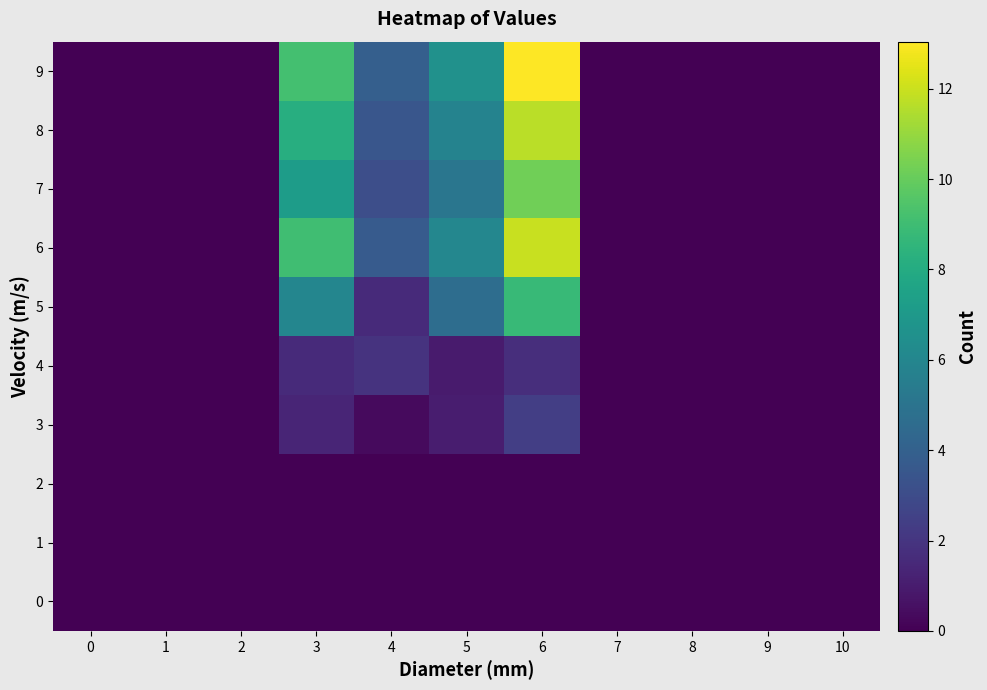

Reading right to left, list all the values displayed in this chart.

0: 10=0.0	9=0.0	8=0.0	7=0.0	6=0.0	5=0.0	4=0.0	3=0.0	2=0.0	1=0.0	0=0.0
1: 10=0.0	9=0.0	8=0.0	7=0.0	6=0.0	5=0.0	4=0.0	3=0.0	2=0.0	1=0.0	0=0.0
2: 10=0.0	9=0.0	8=0.0	7=0.0	6=0.0	5=0.0	4=0.0	3=0.0	2=0.0	1=0.0	0=0.0
3: 10=0.0	9=0.0	8=0.0	7=0.0	6=2.4	5=1.1	4=0.3	3=1.4	2=0.0	1=0.0	0=0.0
4: 10=0.0	9=0.0	8=0.0	7=0.0	6=1.7	5=0.9	4=1.9	3=1.6	2=0.0	1=0.0	0=0.0
5: 10=0.0	9=0.0	8=0.0	7=0.0	6=8.8	5=4.6	4=1.6	3=6.0	2=0.0	1=0.0	0=0.0
6: 10=0.0	9=0.0	8=0.0	7=0.0	6=12.0	5=6.0	4=3.7	3=9.0	2=0.0	1=0.0	0=0.0
7: 10=0.0	9=0.0	8=0.0	7=0.0	6=10.2	5=5.1	4=3.1	3=7.2	2=0.0	1=0.0	0=0.0
8: 10=0.0	9=0.0	8=0.0	7=0.0	6=11.7	5=5.9	4=3.5	3=8.2	2=0.0	1=0.0	0=0.0
9: 10=0.0	9=0.0	8=0.0	7=0.0	6=13.0	5=6.5	4=3.9	3=9.1	2=0.0	1=0.0	0=0.0